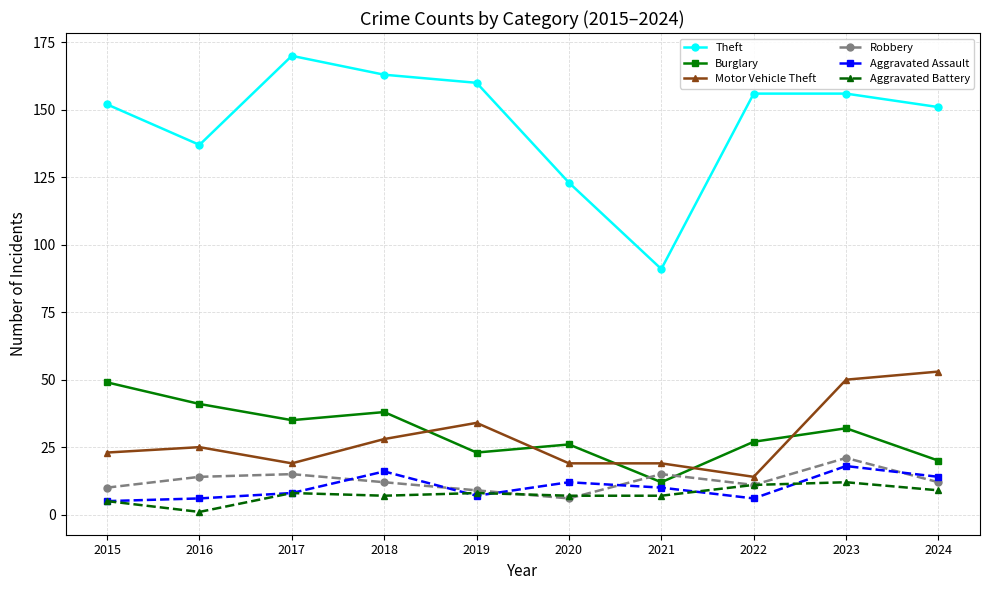

List the series in order of their peak value, highest first.

Theft, Motor Vehicle Theft, Burglary, Robbery, Aggravated Assault, Aggravated Battery